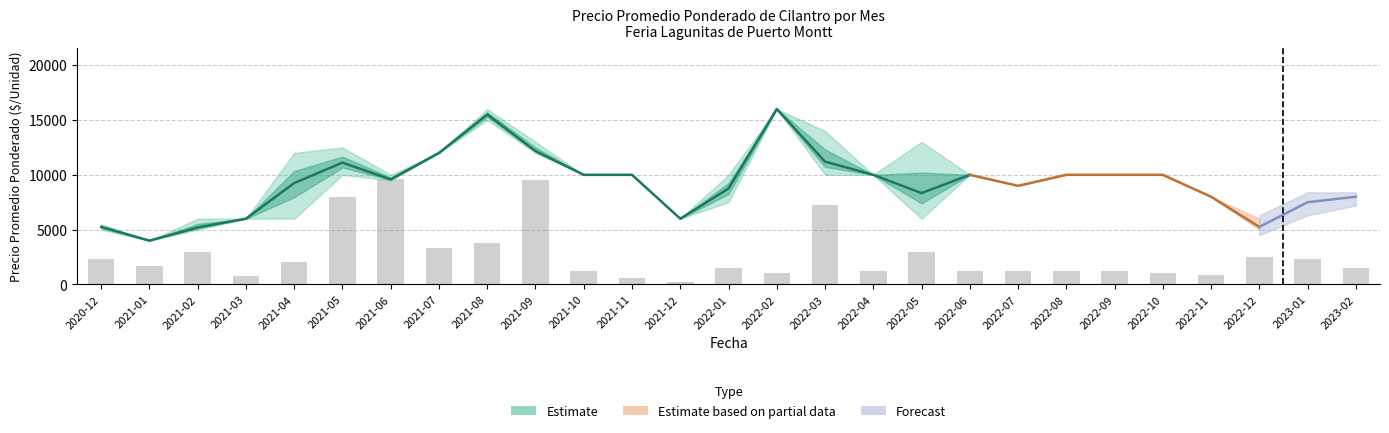

How many values in the Precio promedio ponderado series are below 9583?

13